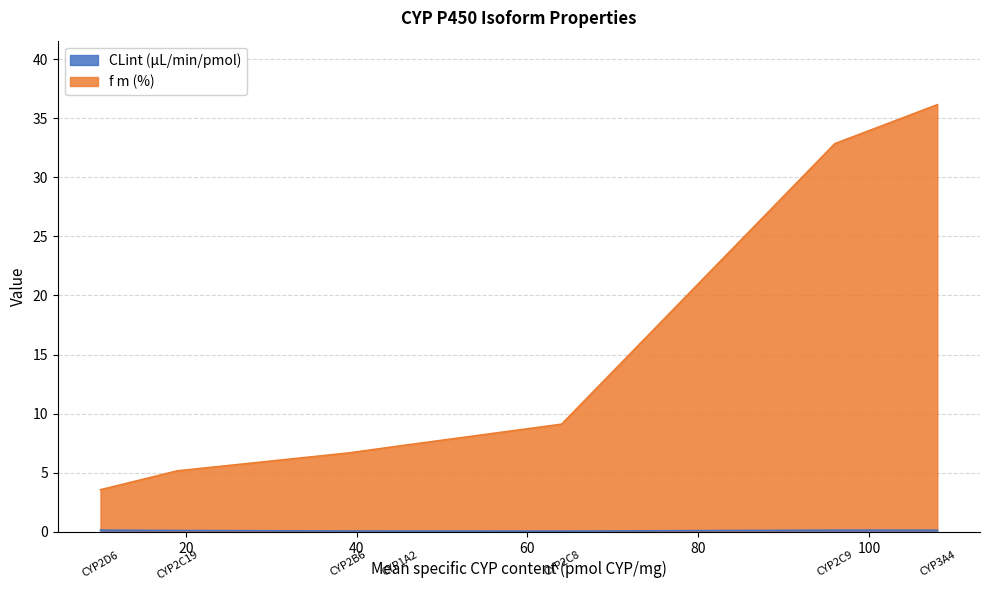

Which series has the widest spread of values?

f m (%)